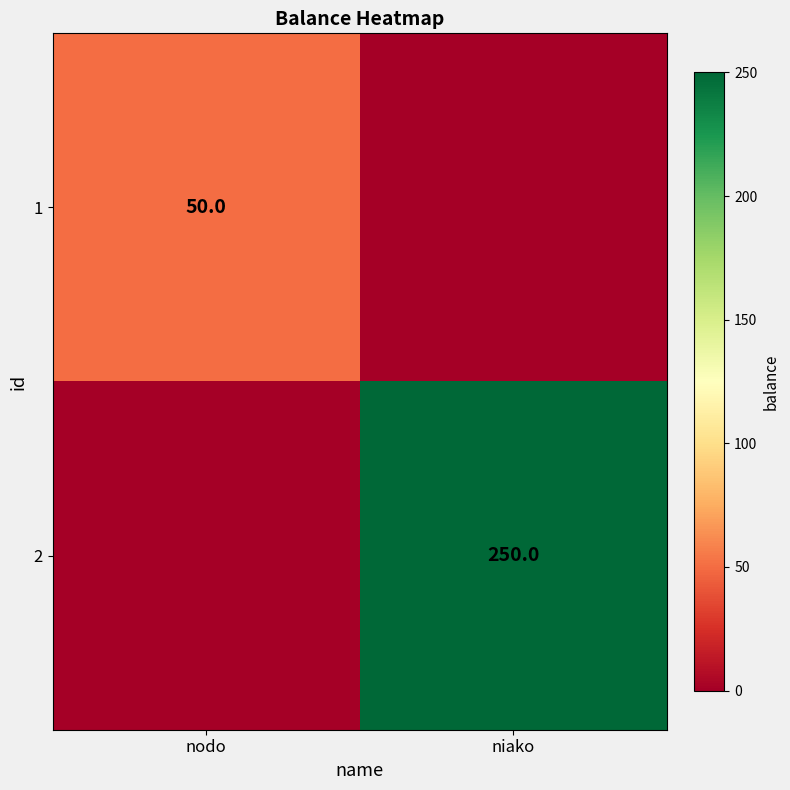

The 2 series shows 250 at niako. True or false?

True